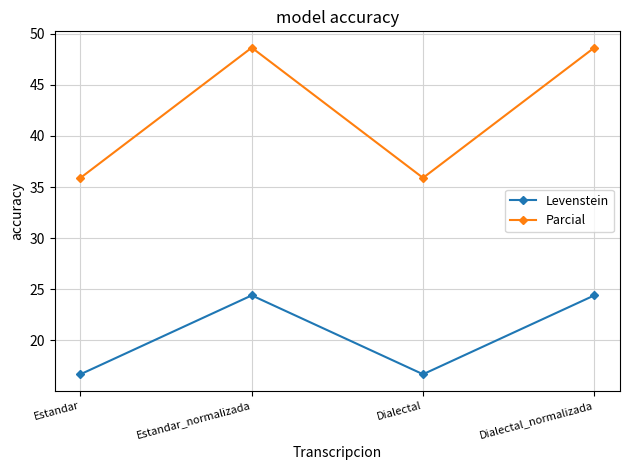

Which series changed the most between Estandar and Dialectal_normalizada?

Parcial